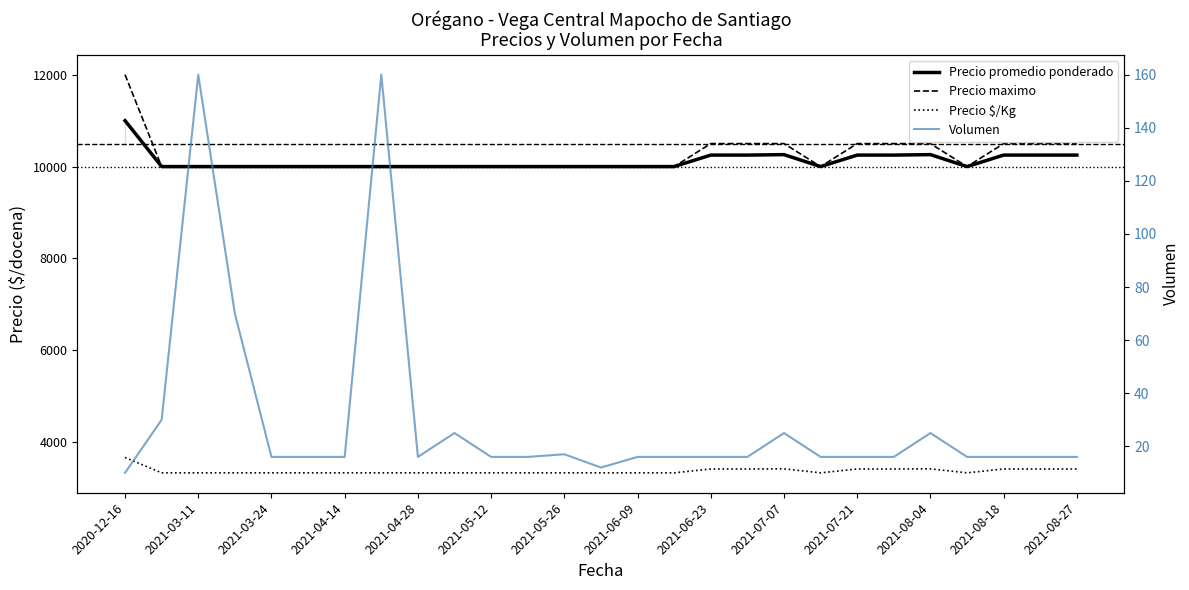

True or false: Volumen and Precio maximo cross at least once.

False